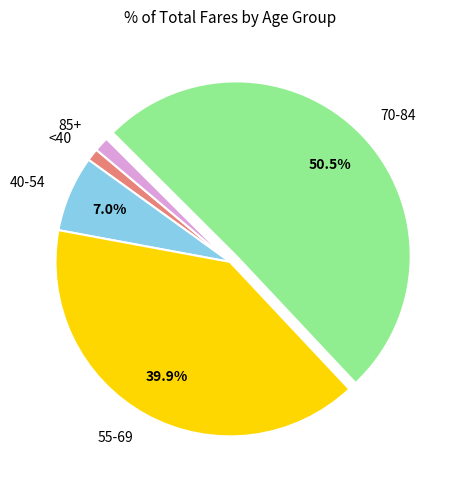

What is the largest slice in the pie chart?

70-84